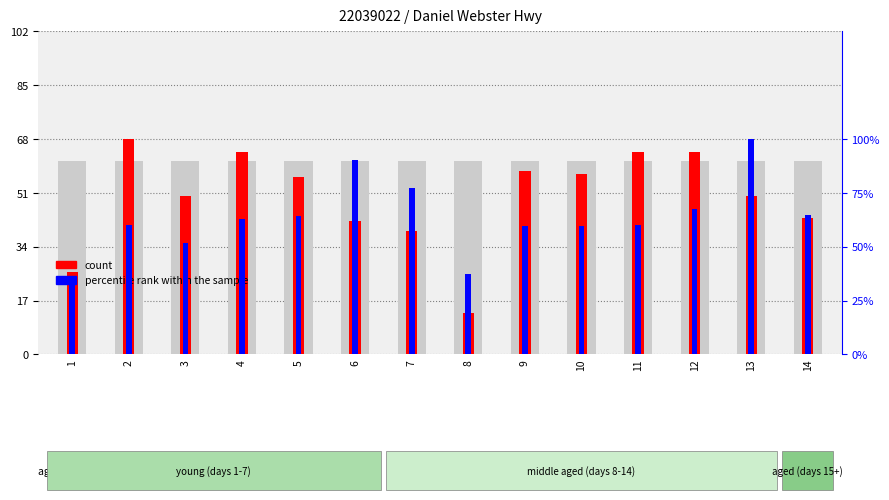

True or false: count has a value of 36.4 at 2.

False